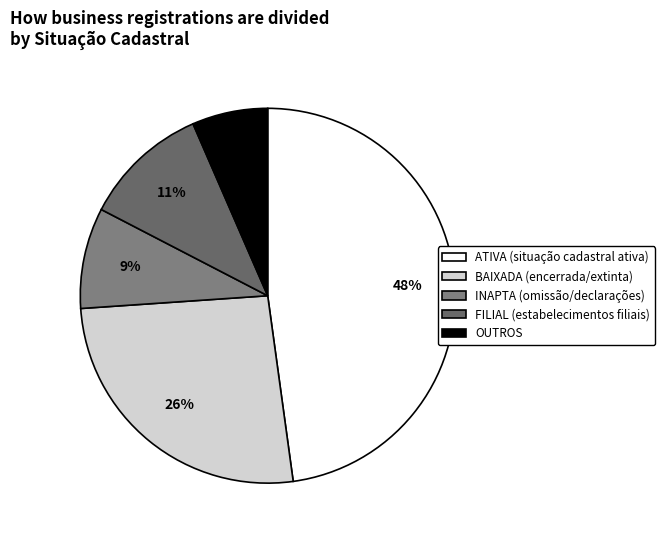

Which has a higher value, FILIAL or ATIVA?

ATIVA